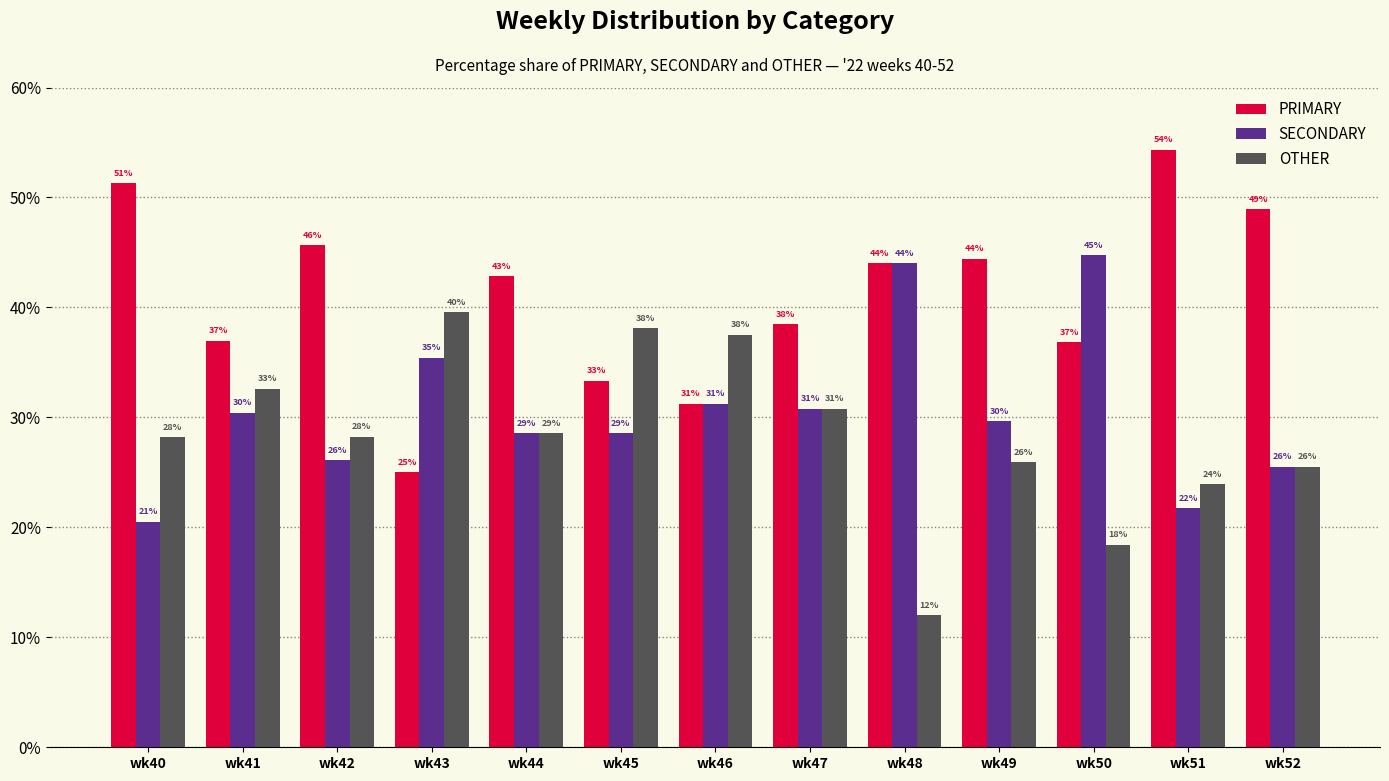

How many groups of bars are there?

13